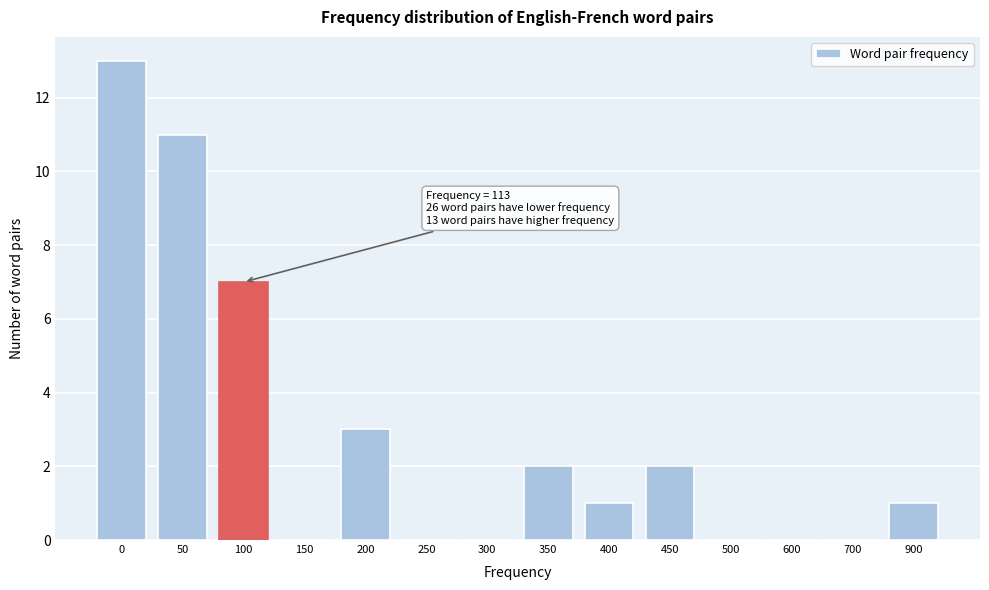

Reading left to right, list all the values displayed in this chart.

0=13	50=11	100=7	150=0	200=3	250=0	300=0	350=2	400=1	450=2	500=0	600=0	700=0	900=1